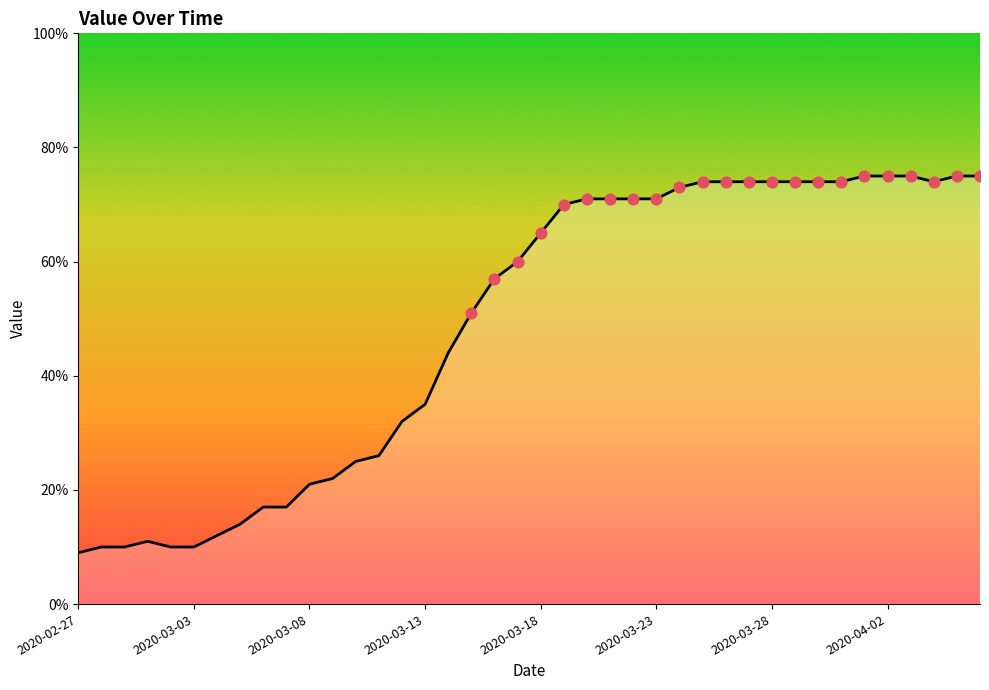

What is the difference between the maximum and minimum values?

66